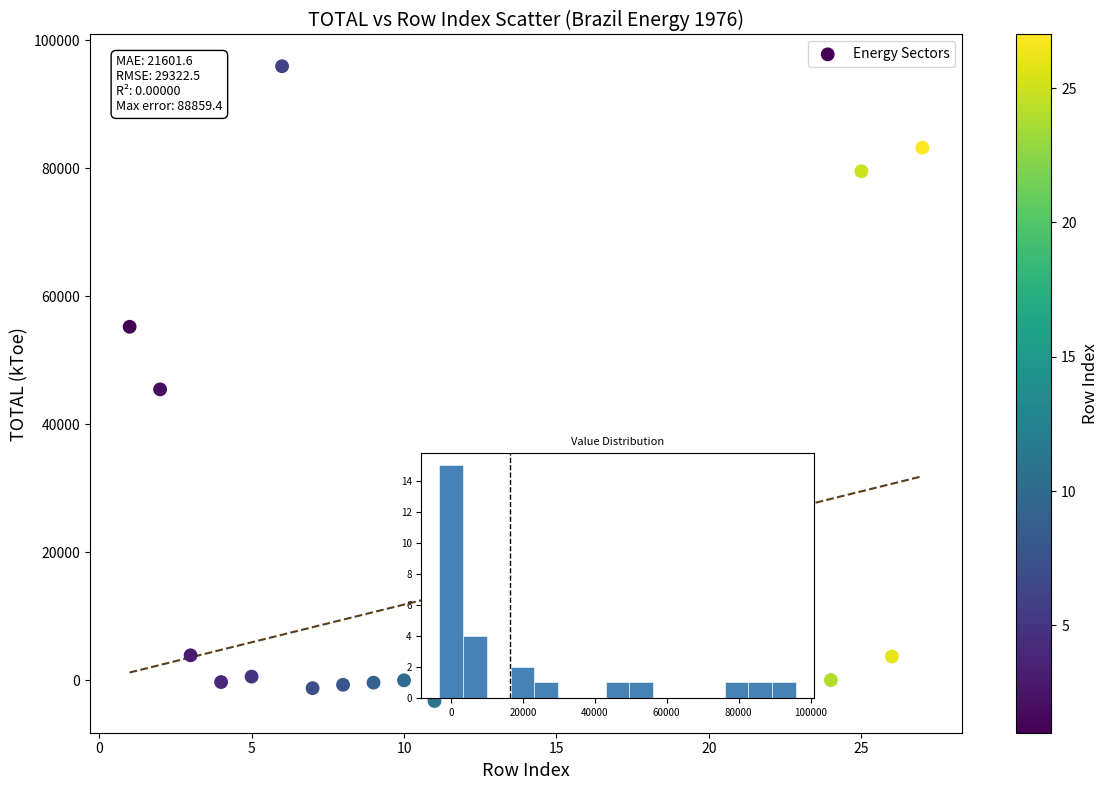

What is the range of X values (max minus min)?

26.0